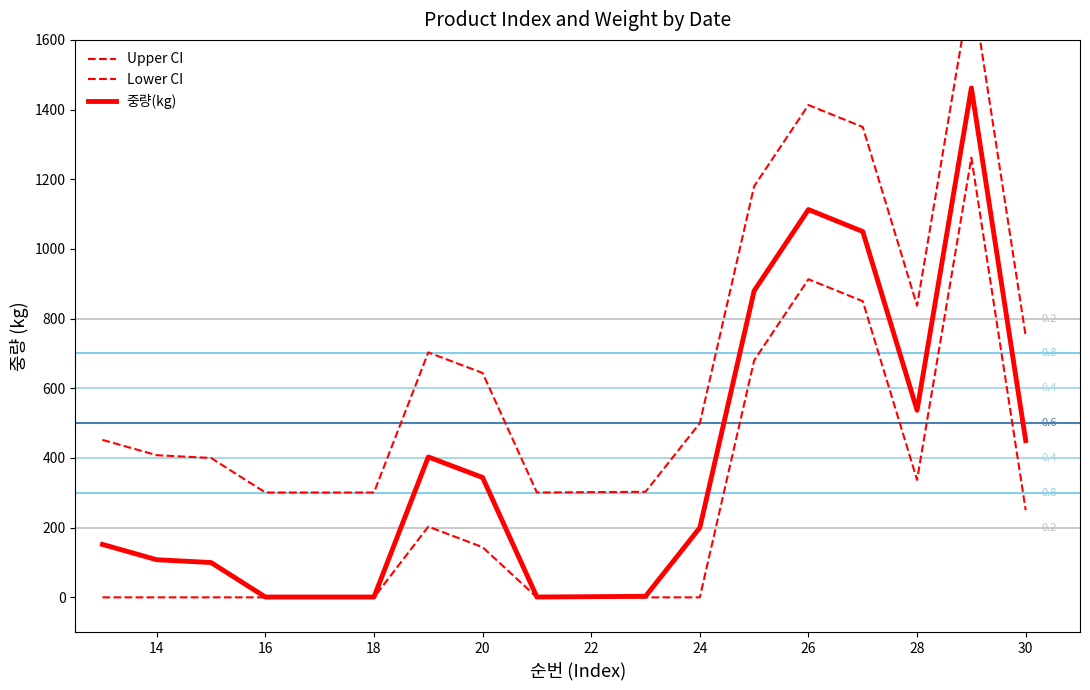

Which series has the largest total across all categories?

Upper CI